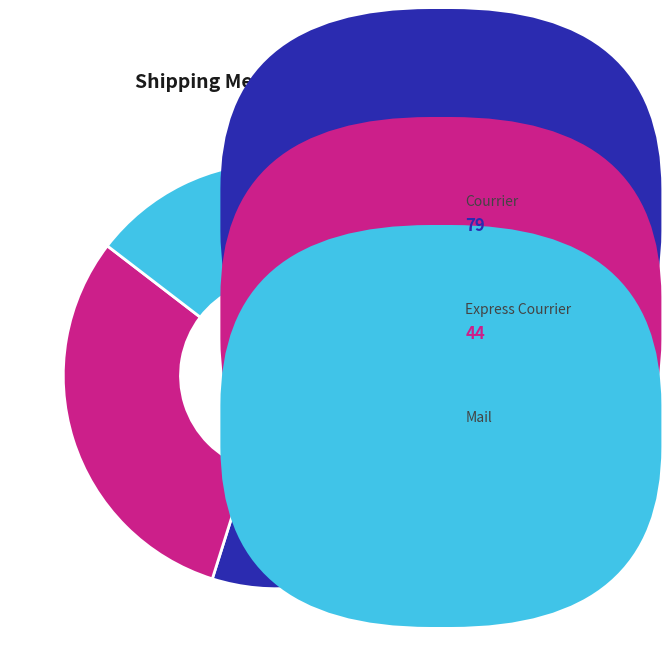

Is there any slice that represents more than half of the pie?

Yes